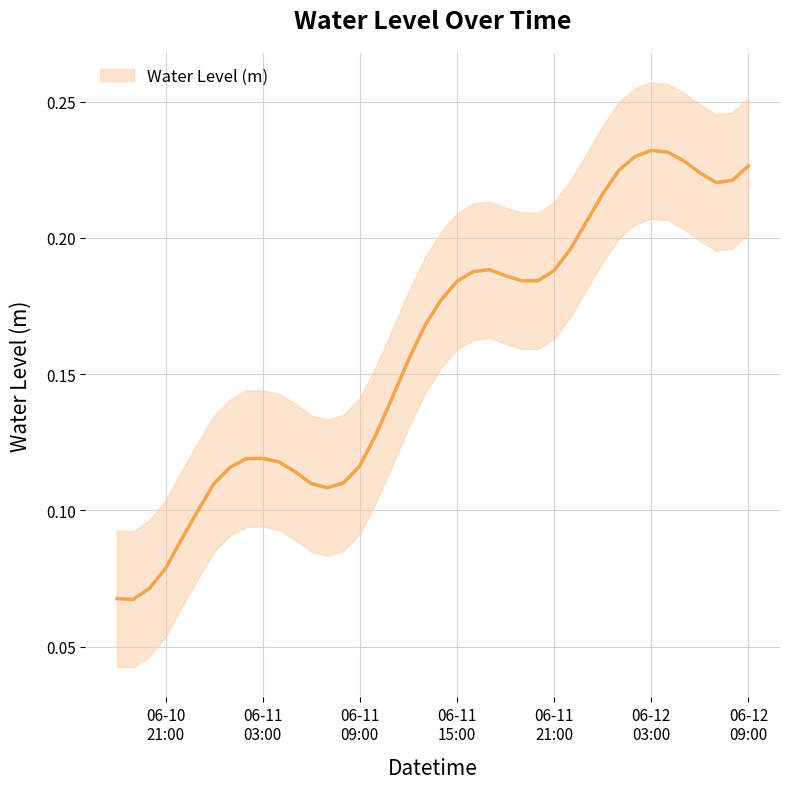

What is the sum of all values?

6.3